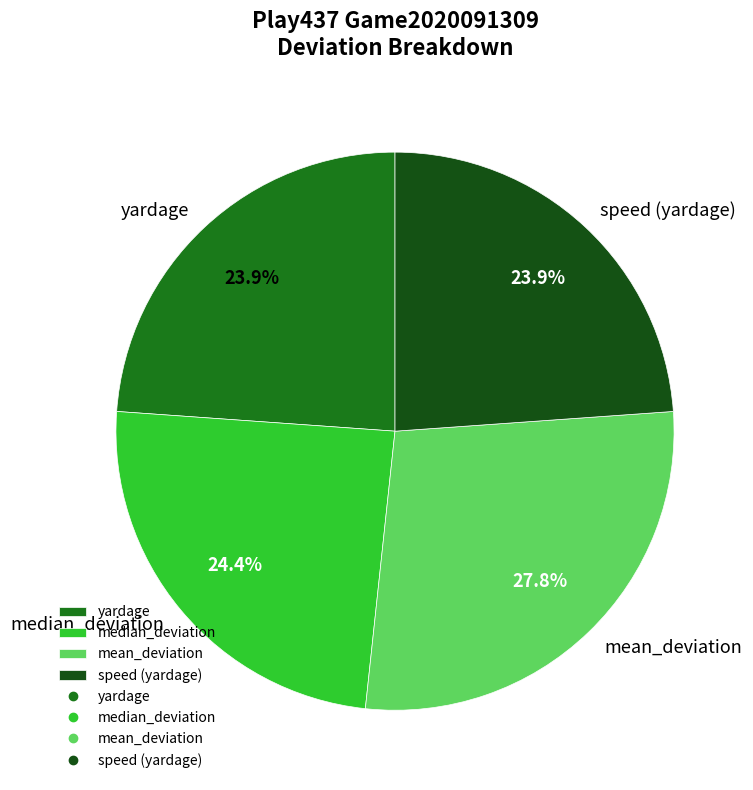

Combined, do yardage and median_deviation account for over 50%?

No